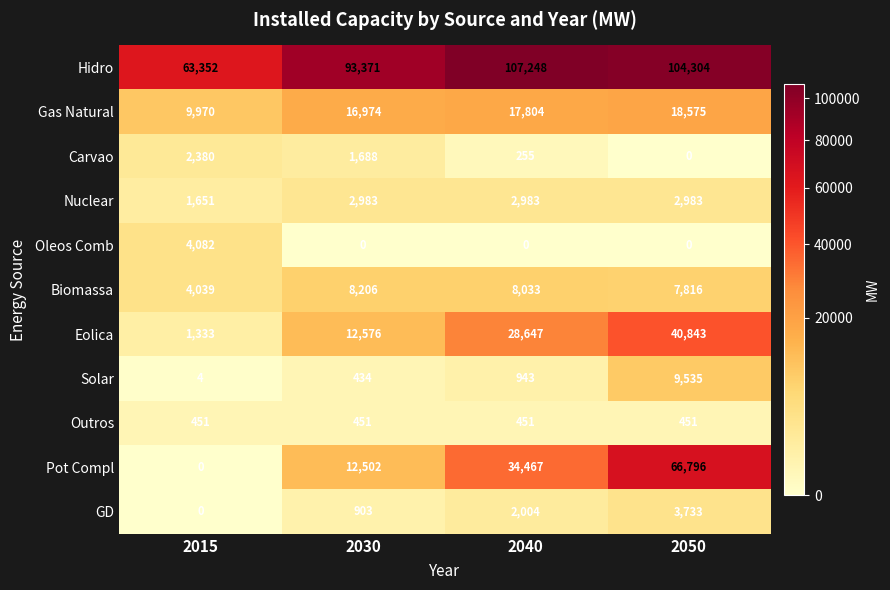

What is the difference between the maximum and minimum values in the Solar series?

9531